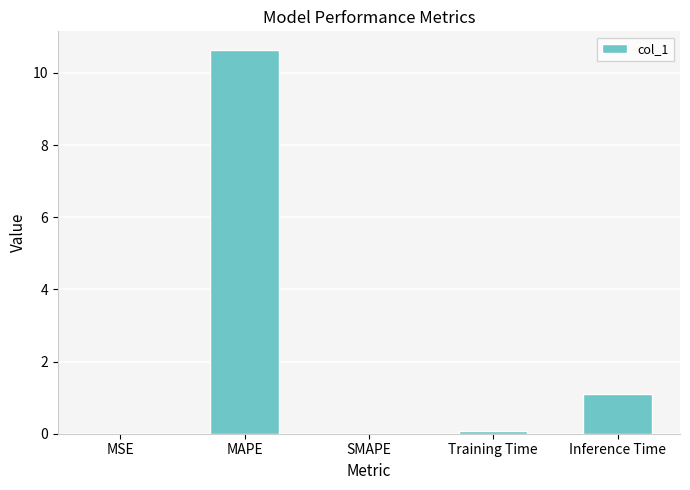

True or false: the data shows -3.9 at SMAPE.

False